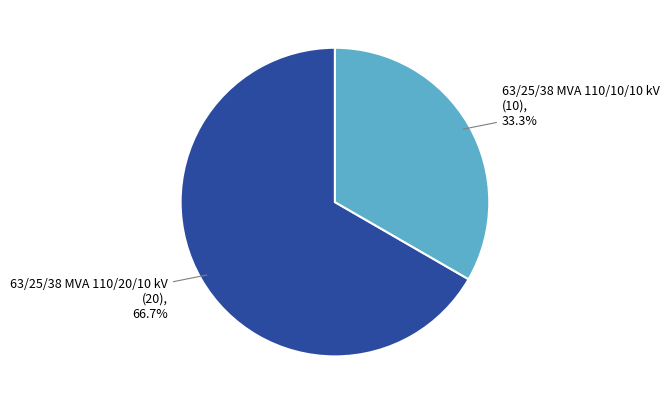

Does any single category account for the majority?

Yes